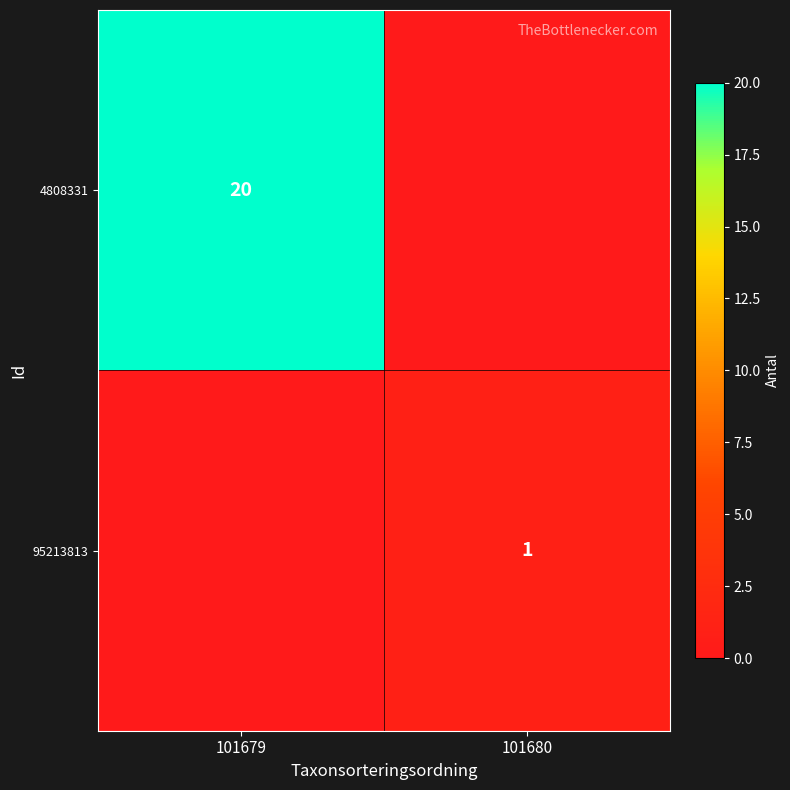

True or false: 95213813 has a value of 1 at 101680.

True